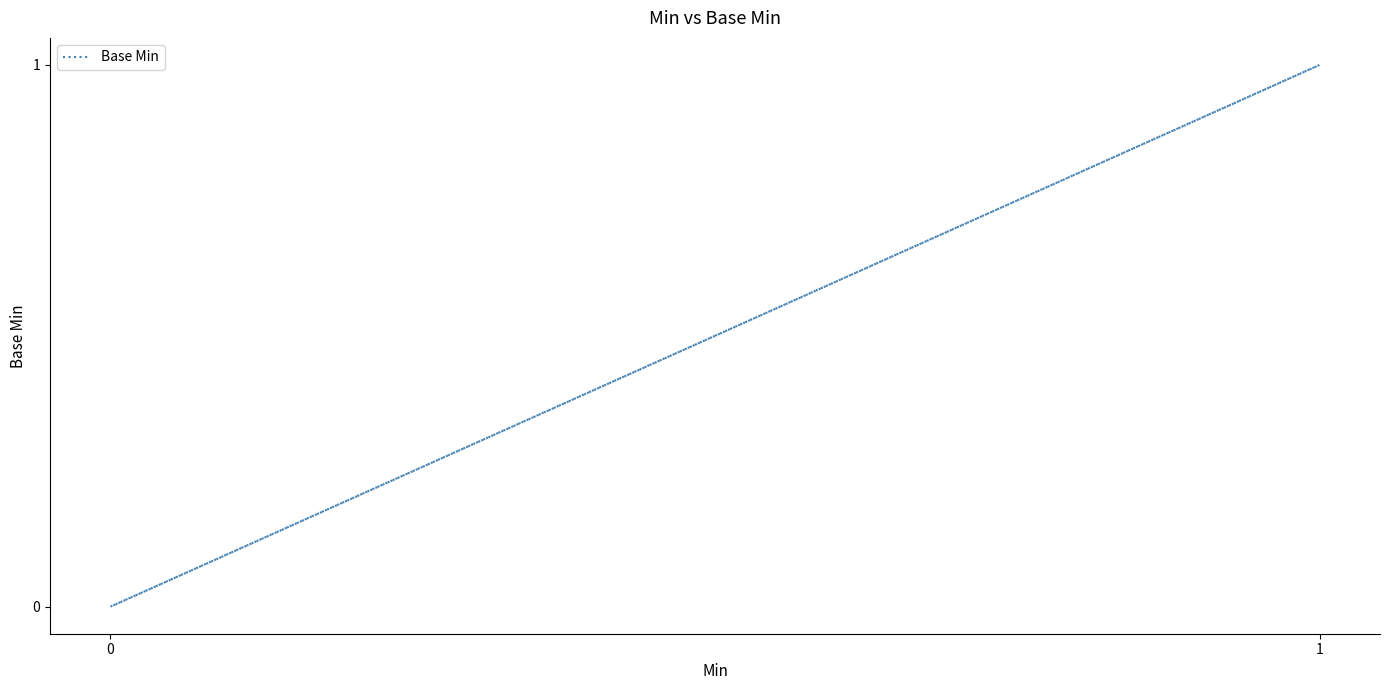

What is the difference between the maximum and minimum values?

1